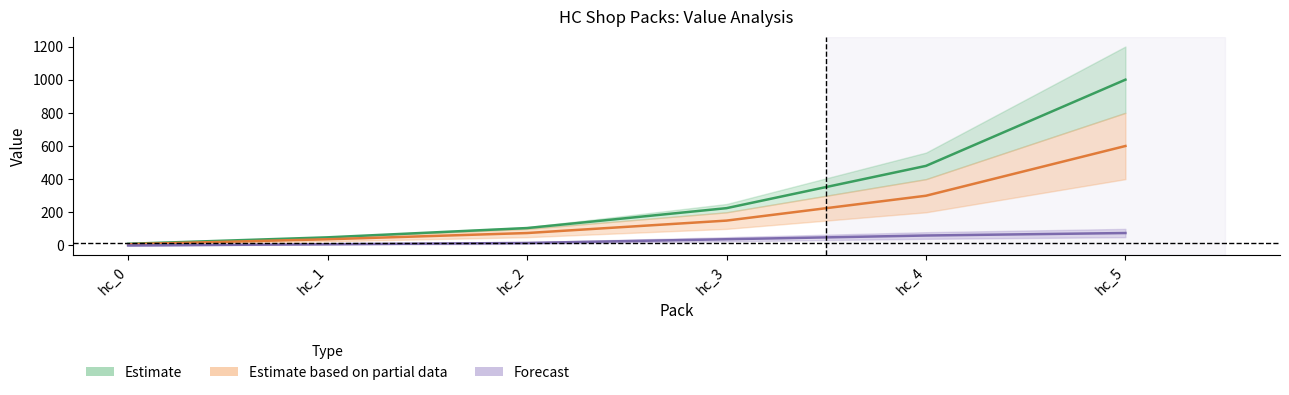

At how many categories does at least one series exceed 71?

4